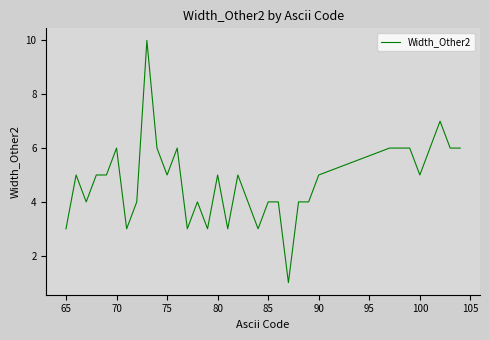

What is the minimum value shown in the chart?

1